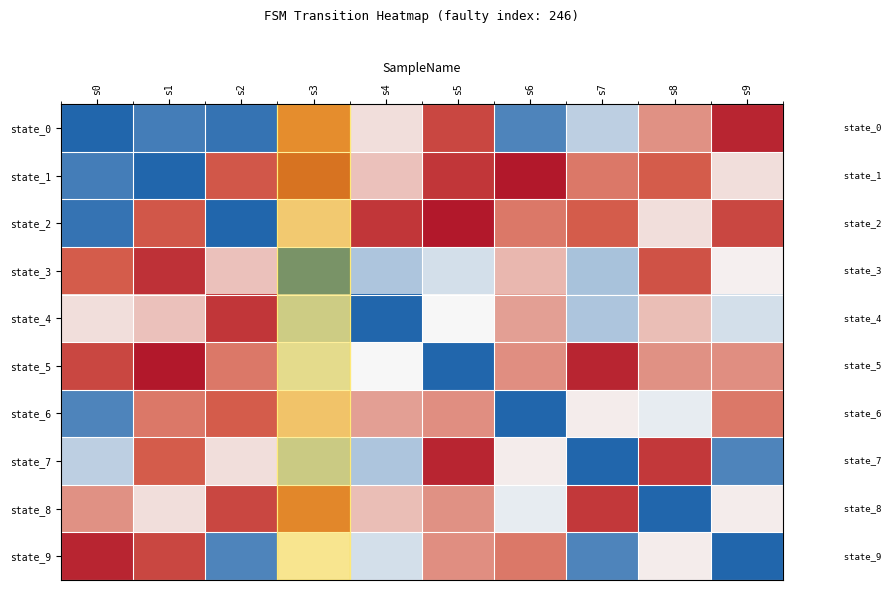

What is the spread (max minus min) of values at s4?

108